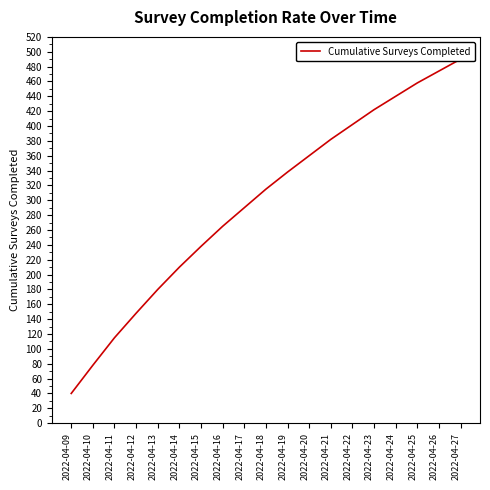

What is the value of the 8th point from the left?

265